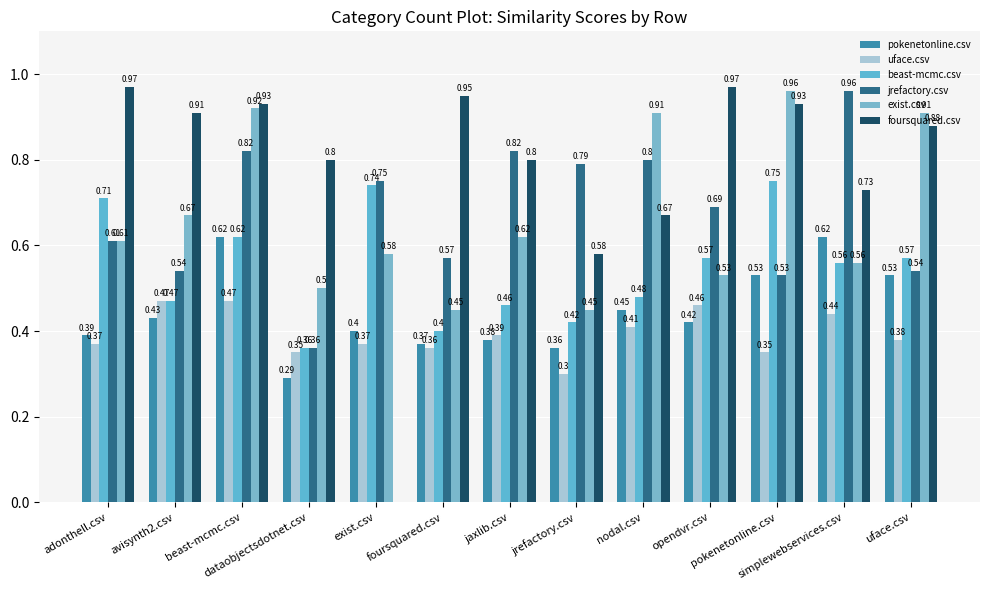

What is the difference between the maximum and minimum values in the beast-mcmc.csv series?

0.4